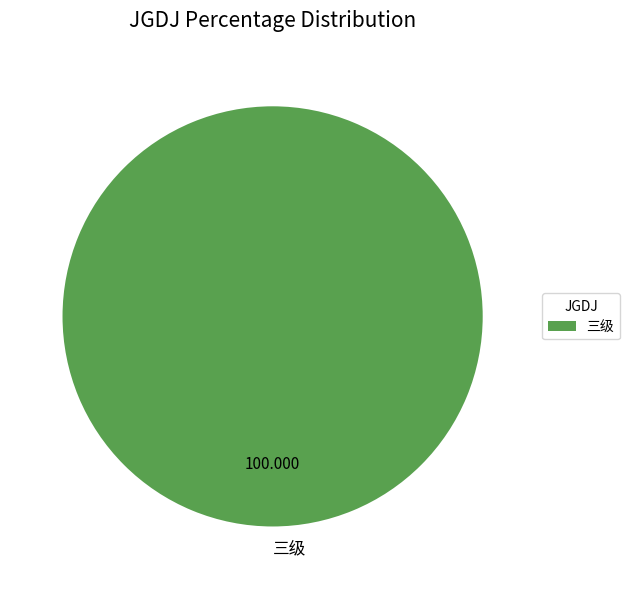

How many slices are in this pie chart?

1